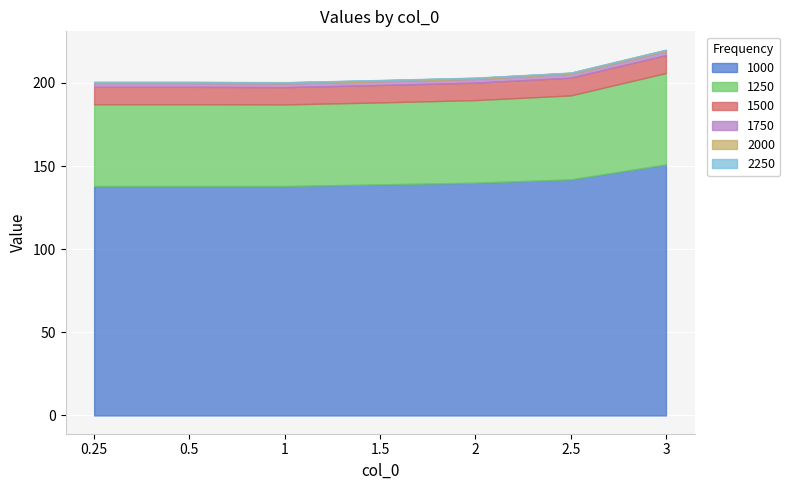

Is the value of 1750 at 2.5 greater than the value of 2250 at 2.5?

Yes